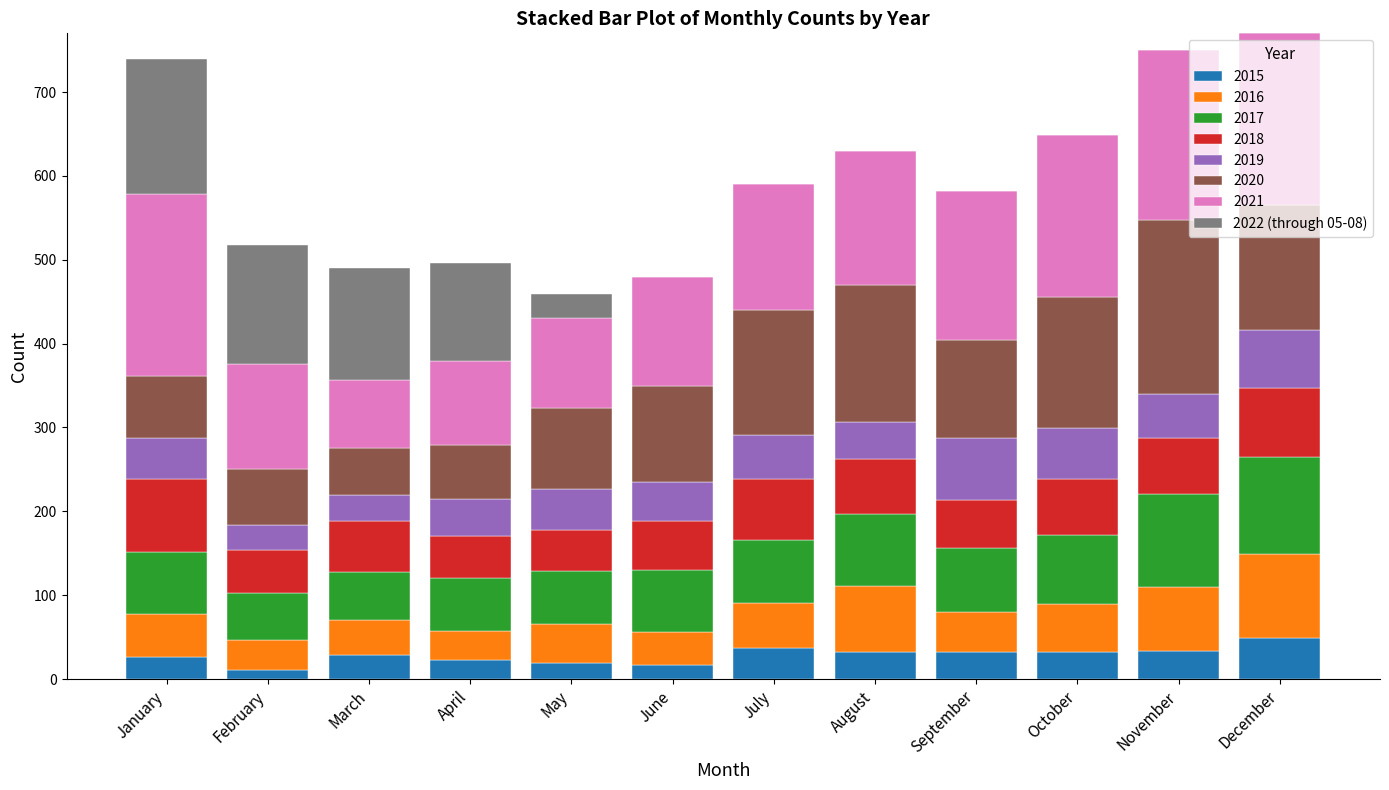

What is the maximum value for 2015?

49